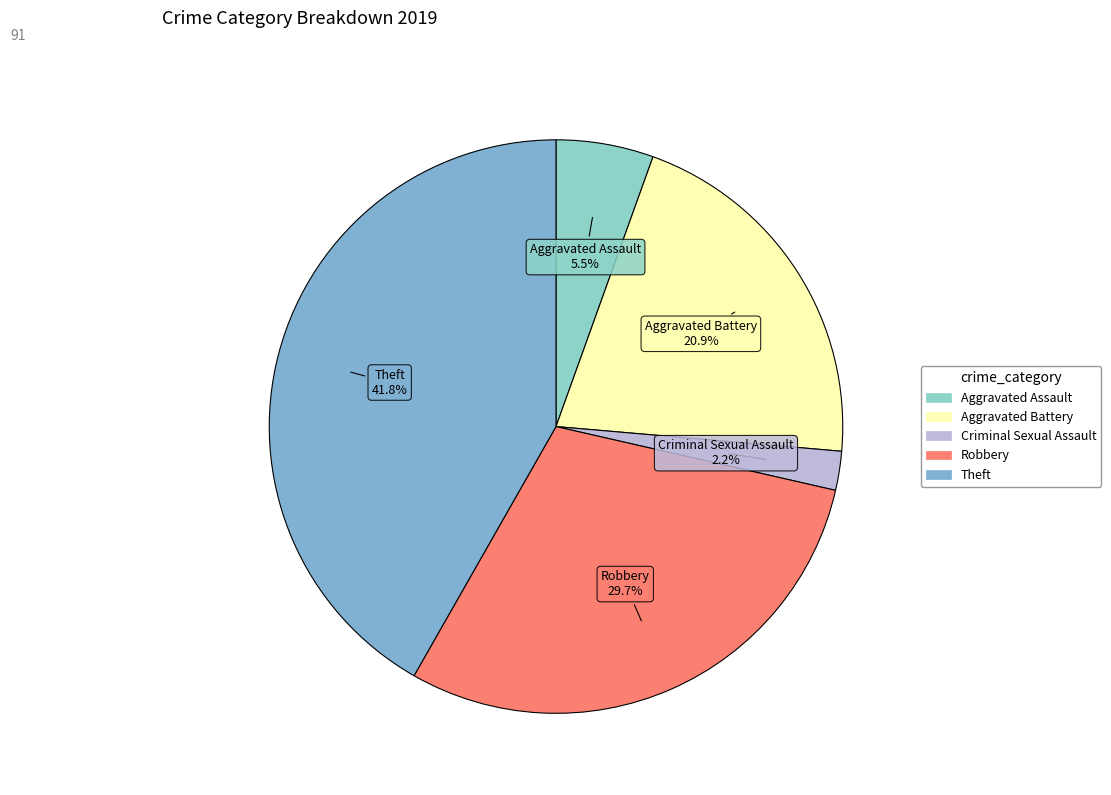

Rank the categories by value from highest to lowest.

Theft, Robbery, Aggravated Battery, Aggravated Assault, Criminal Sexual Assault